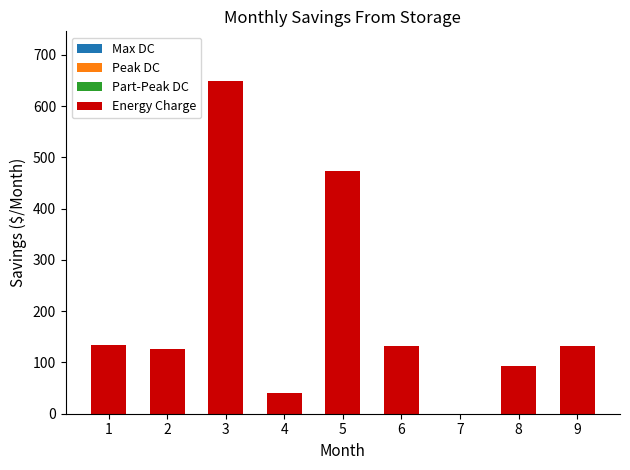

What is the sum of all values?

1782.1